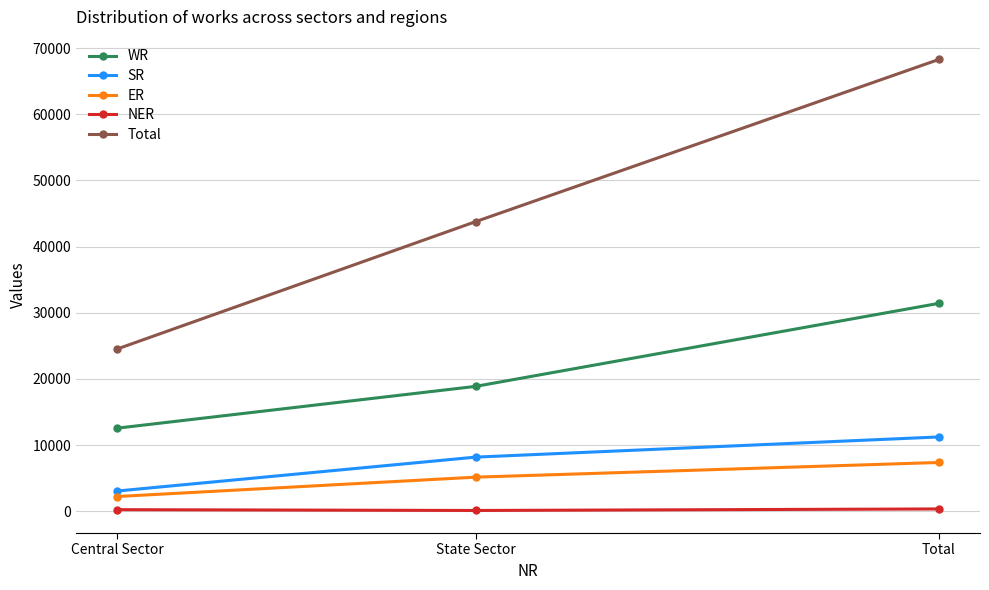

Which series has the widest spread of values?

Total